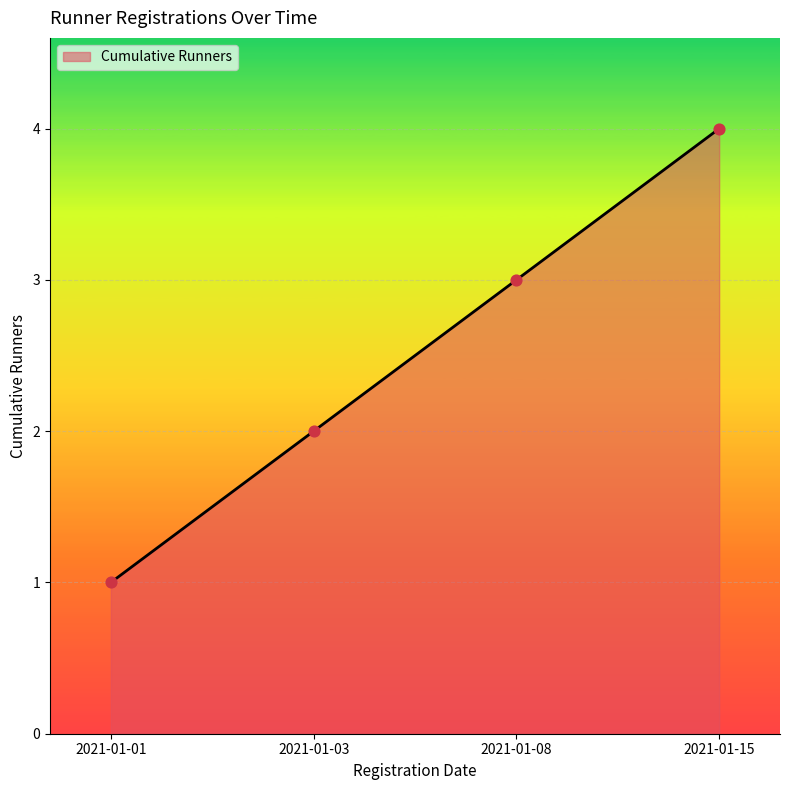

Approximately how many times larger is the value at 2021-01-01 compared to 2021-01-08?

0.3